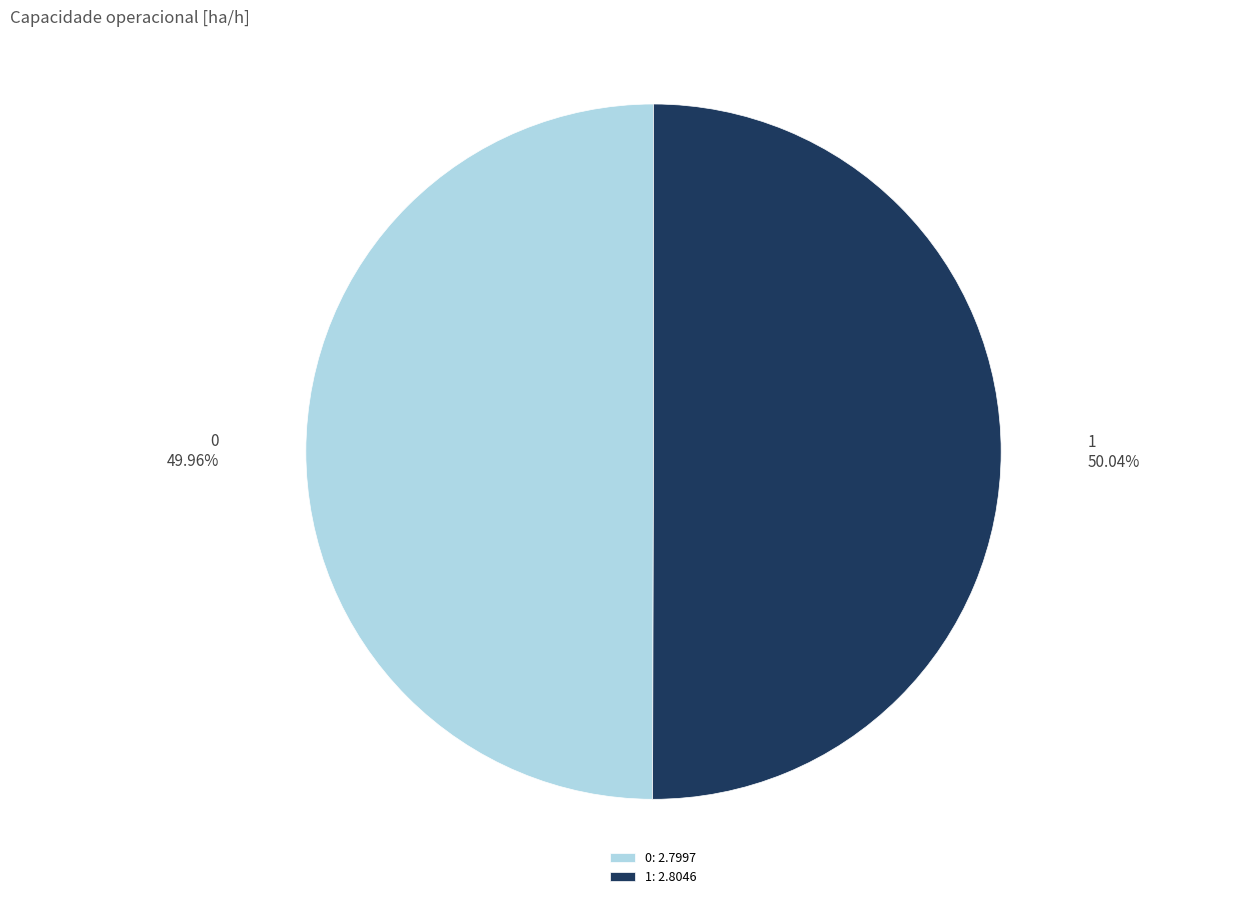

How many segments does this pie chart have?

2